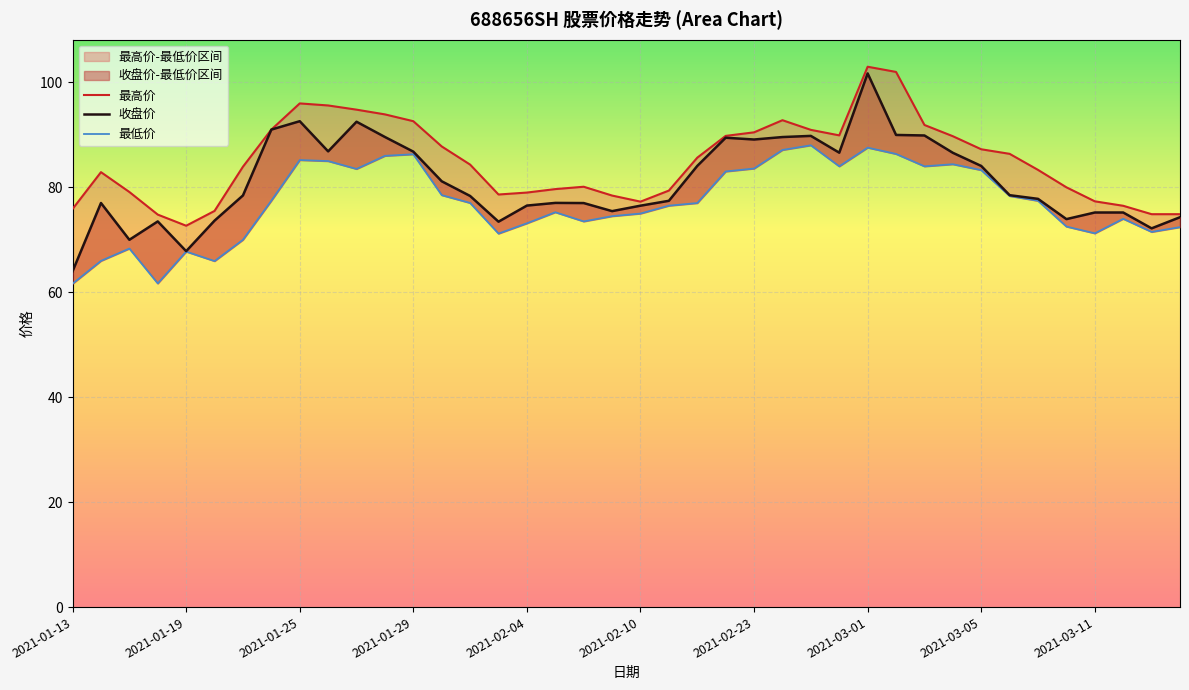

Where is 最低价 nearest to the value 74?

2021-03-12